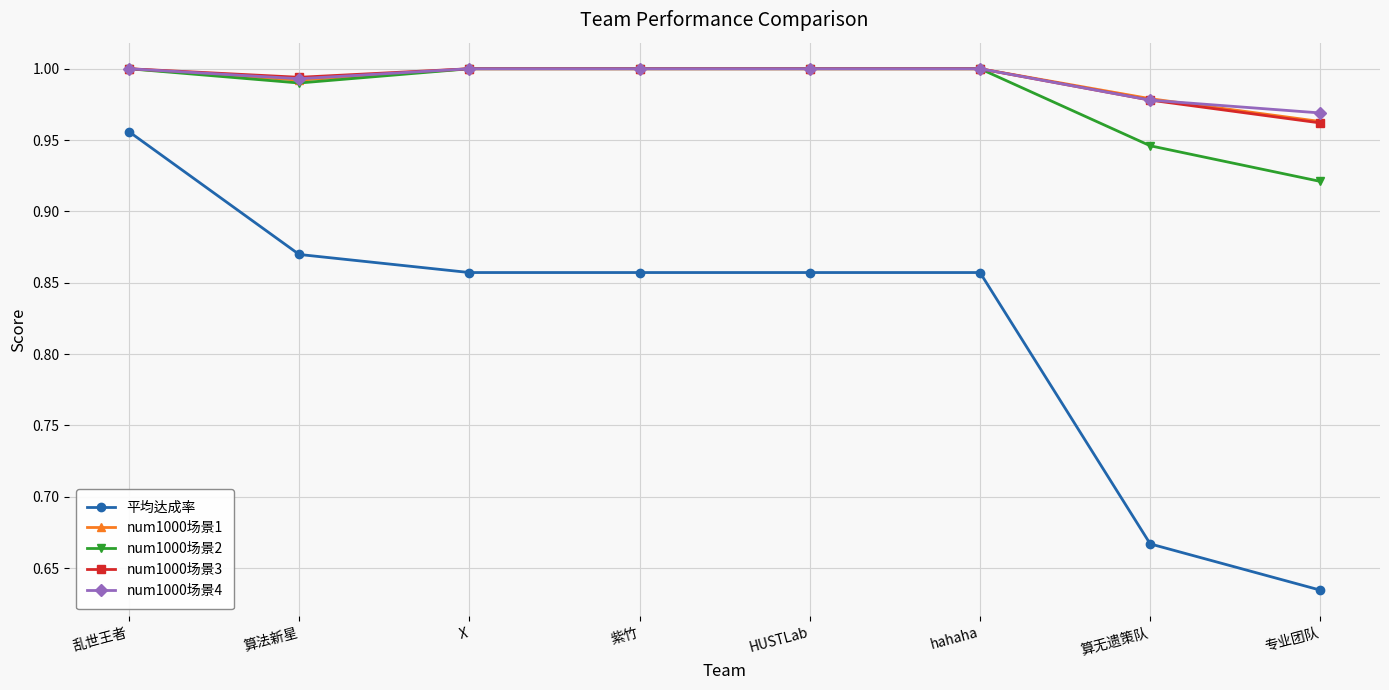

The num1000场景3 series shows 1.0 at hahaha. True or false?

True